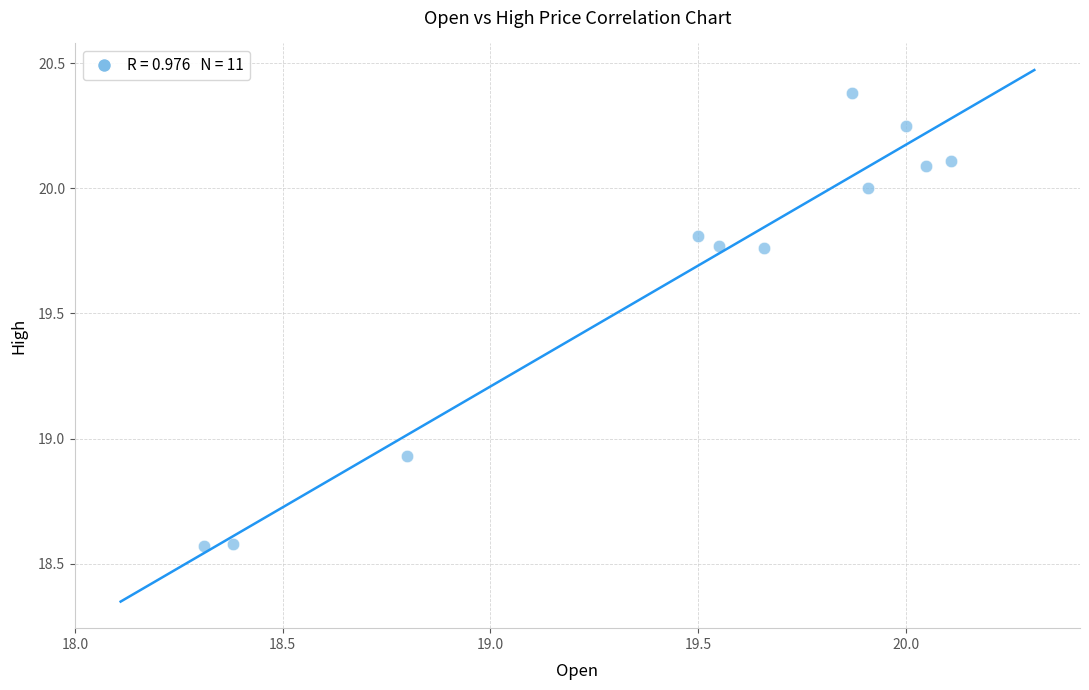

What is the average X value?

19.5